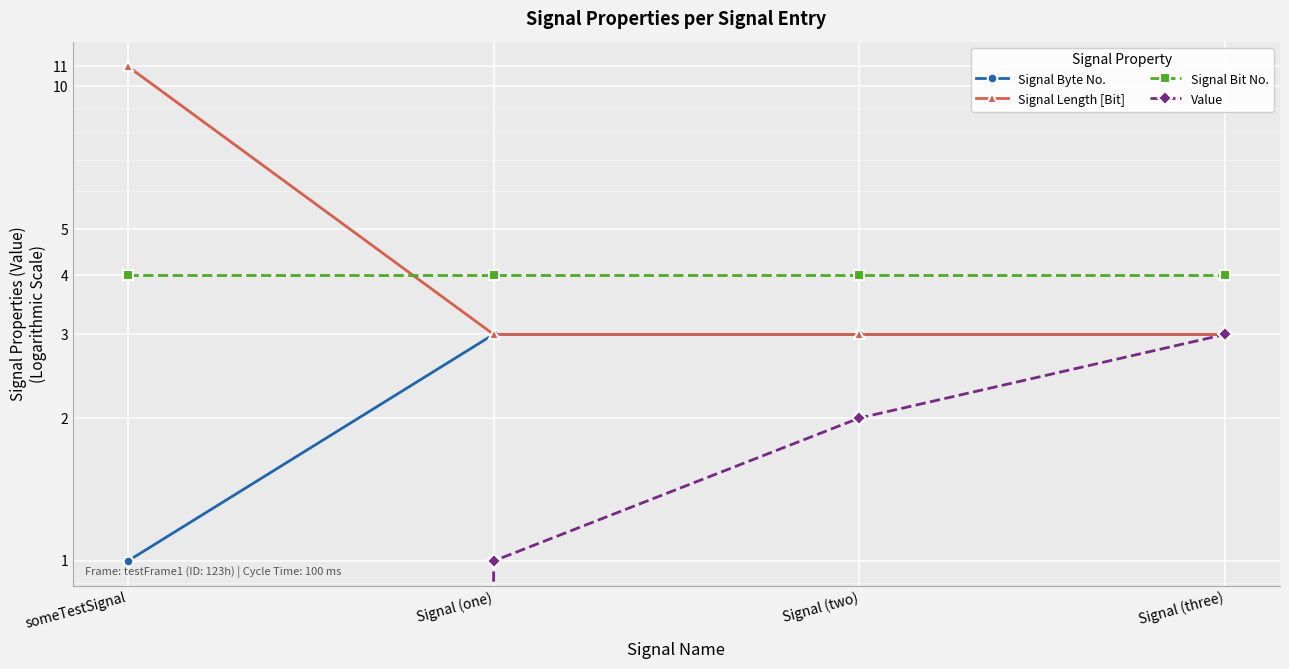

How many data points in Signal Byte No. are less than 3?

1